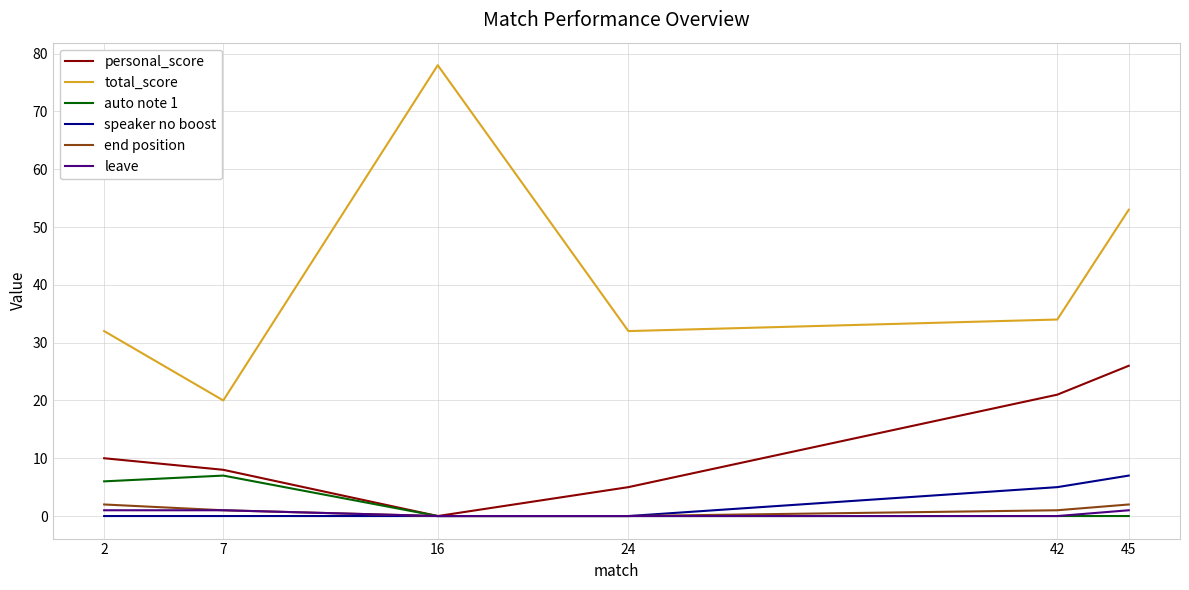

What is the approximate value of personal_score at 45?

26